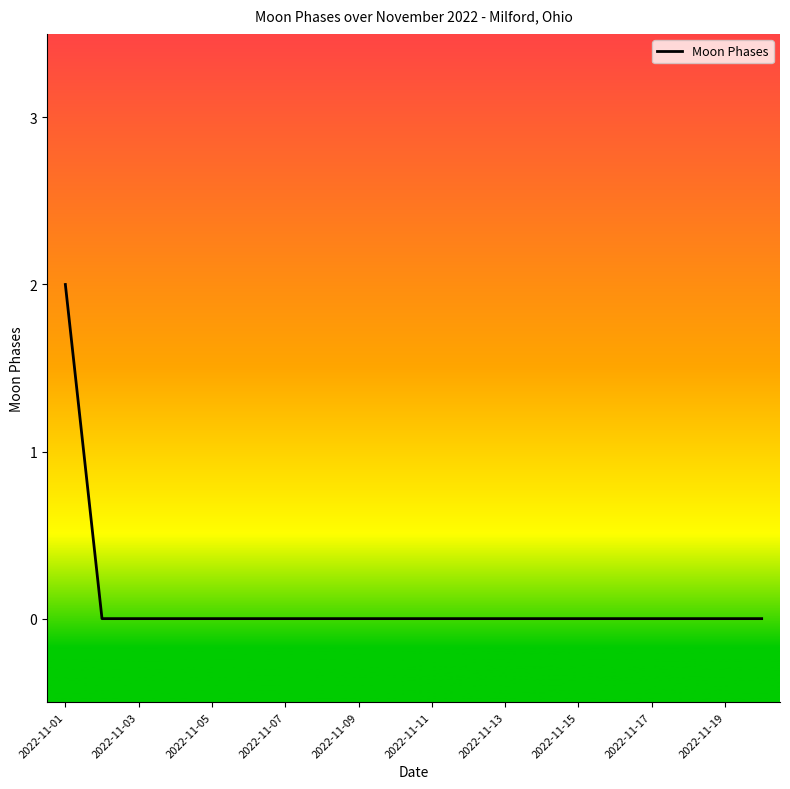

Does the chart display data point markers on the line(s)?

No